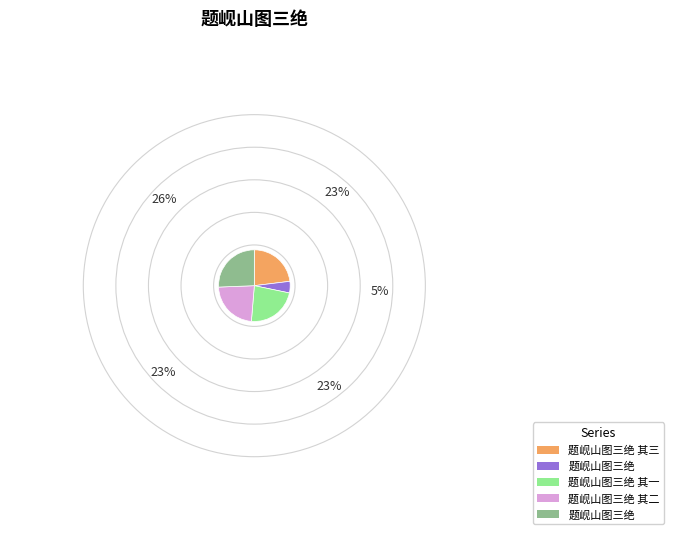

How many slices are in this pie chart?

5